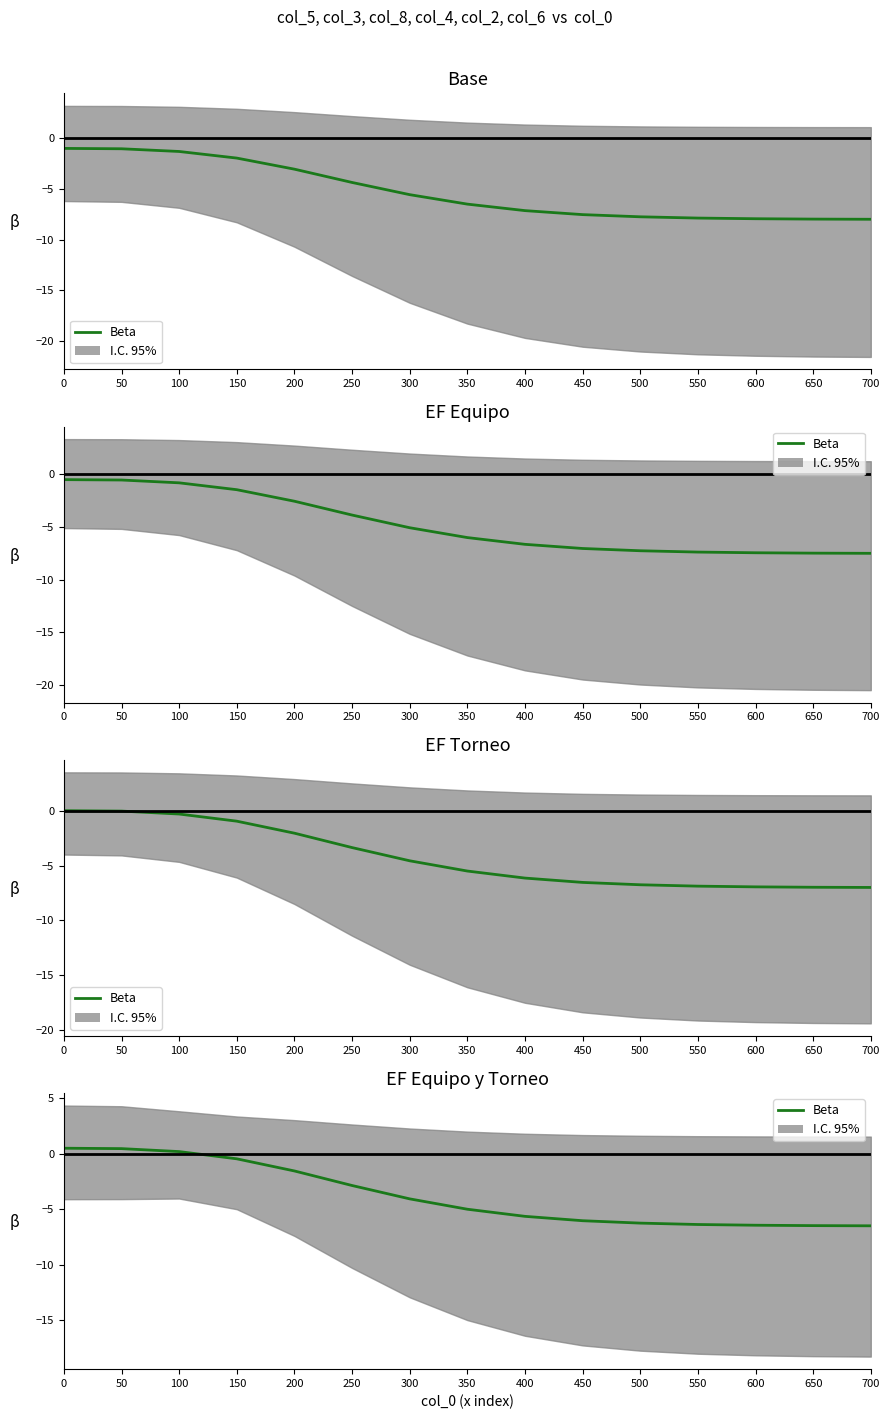

Reading left to right, extract all data points from this chart.

0.5	0.5	0.2	-0.5	-1.6	-2.9	-4.1	-5.0	-5.6	-6.0	-6.3	-6.4	-6.4	-6.5	-6.5